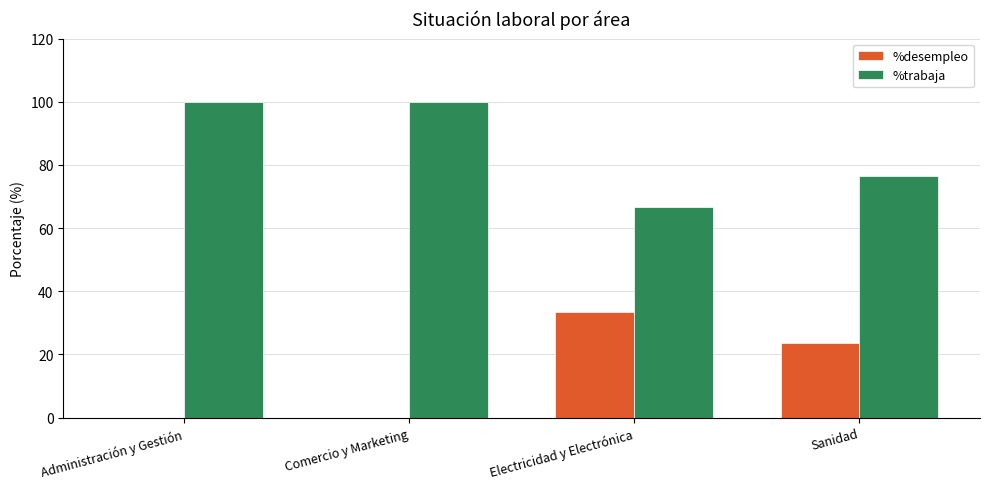

What is the total value across all series at Sanidad?

100.0